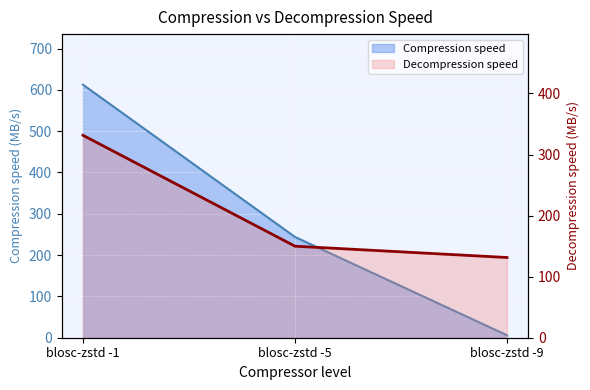

List the labels in order of value, largest first.

blosc-zstd -1, blosc-zstd -5, blosc-zstd -9